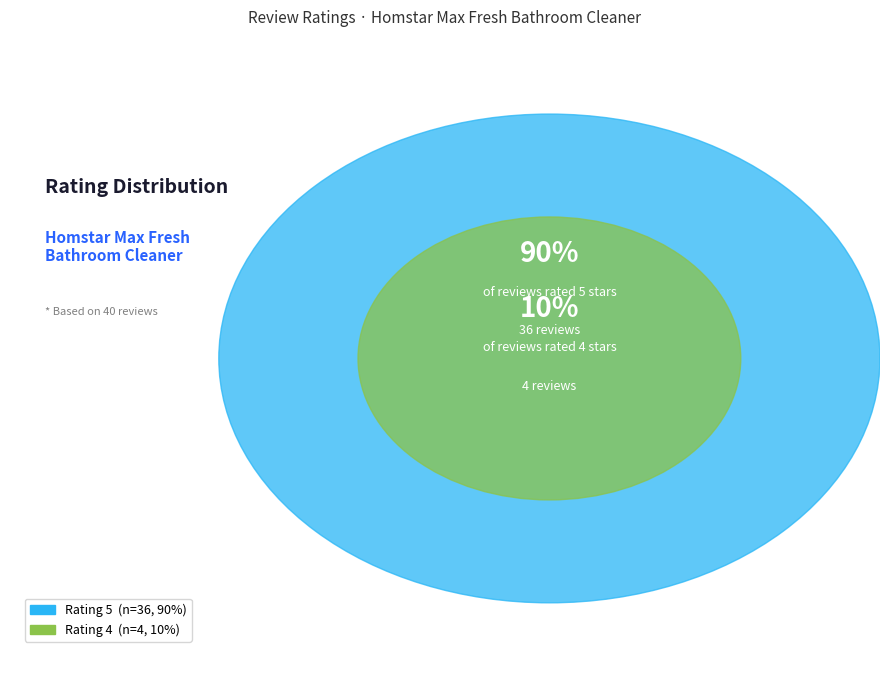

What is the ratio of the value at 4 to the value at 5?

0.1